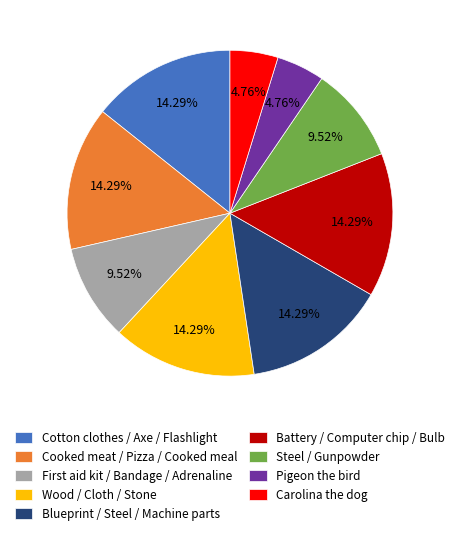

Approximately how many times larger is the value at Cotton clothes / Axe / Flashlight compared to Battery / Computer chip / Bulb?

1.0